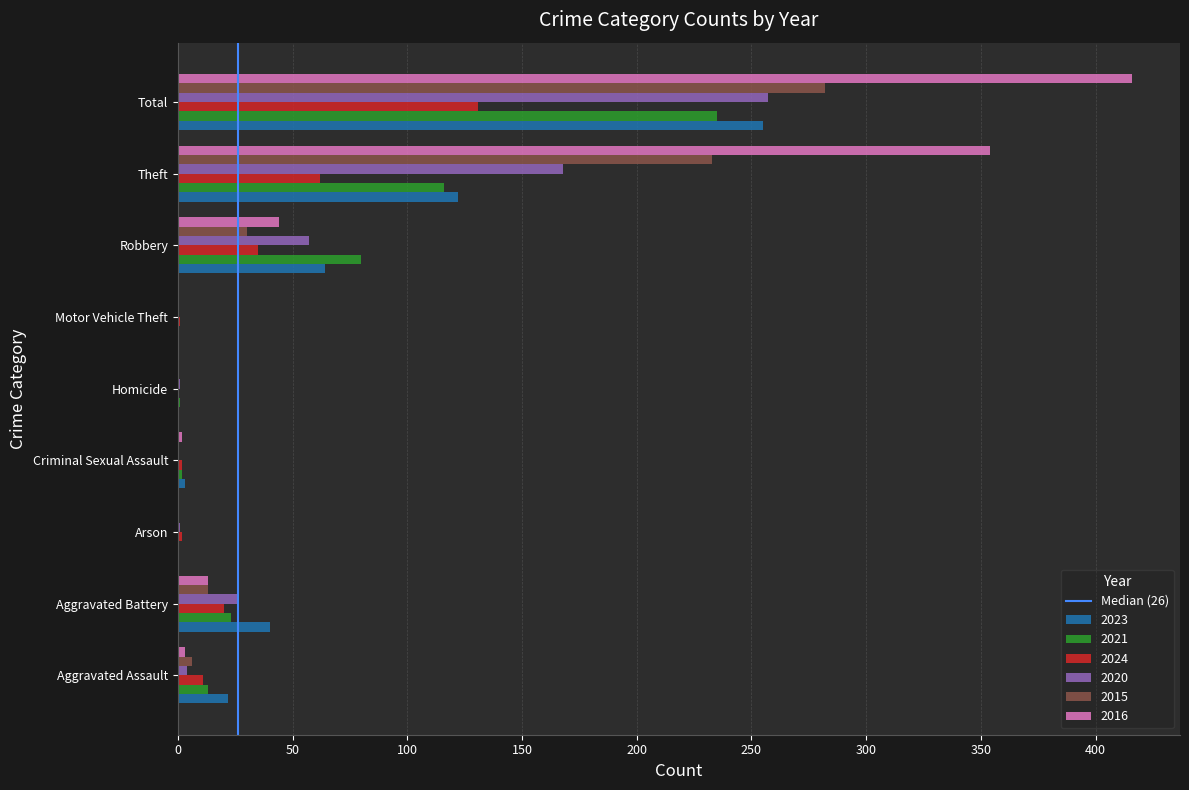

How many categories are shown in the chart?

9